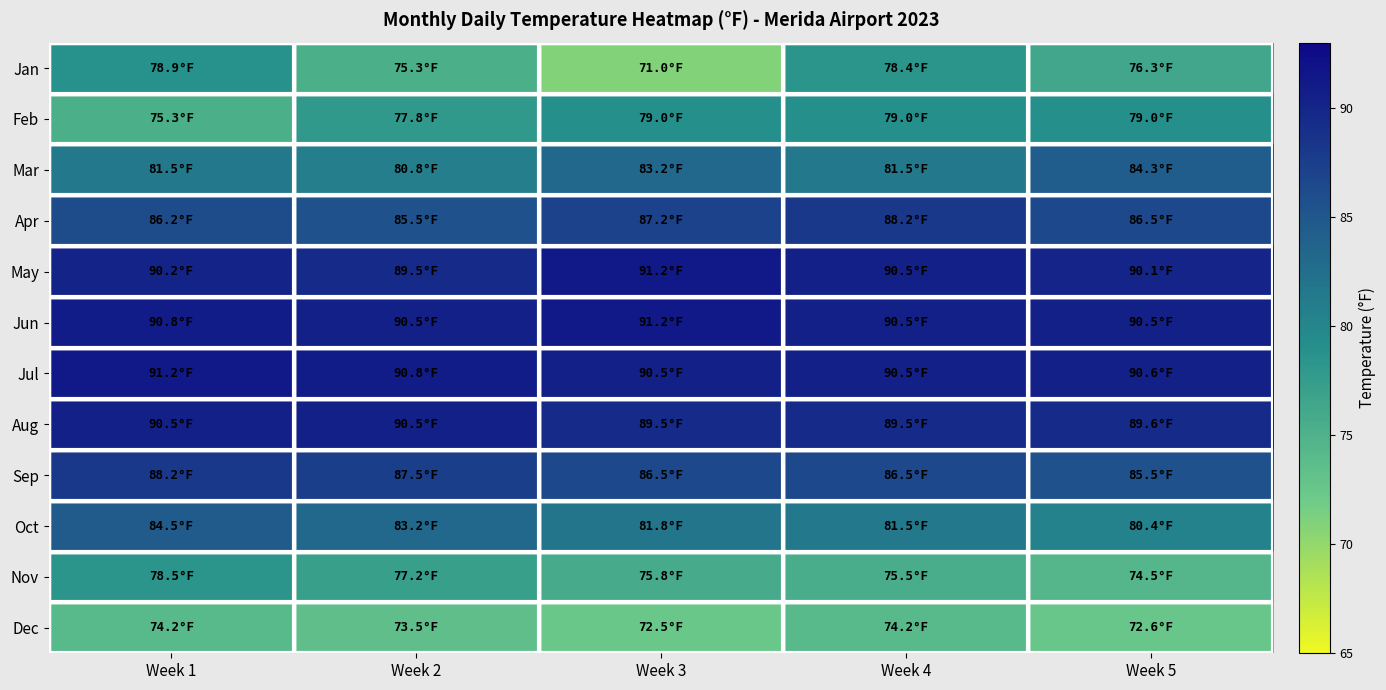

Which series changed the most between Week 1 and Week 4?

Feb